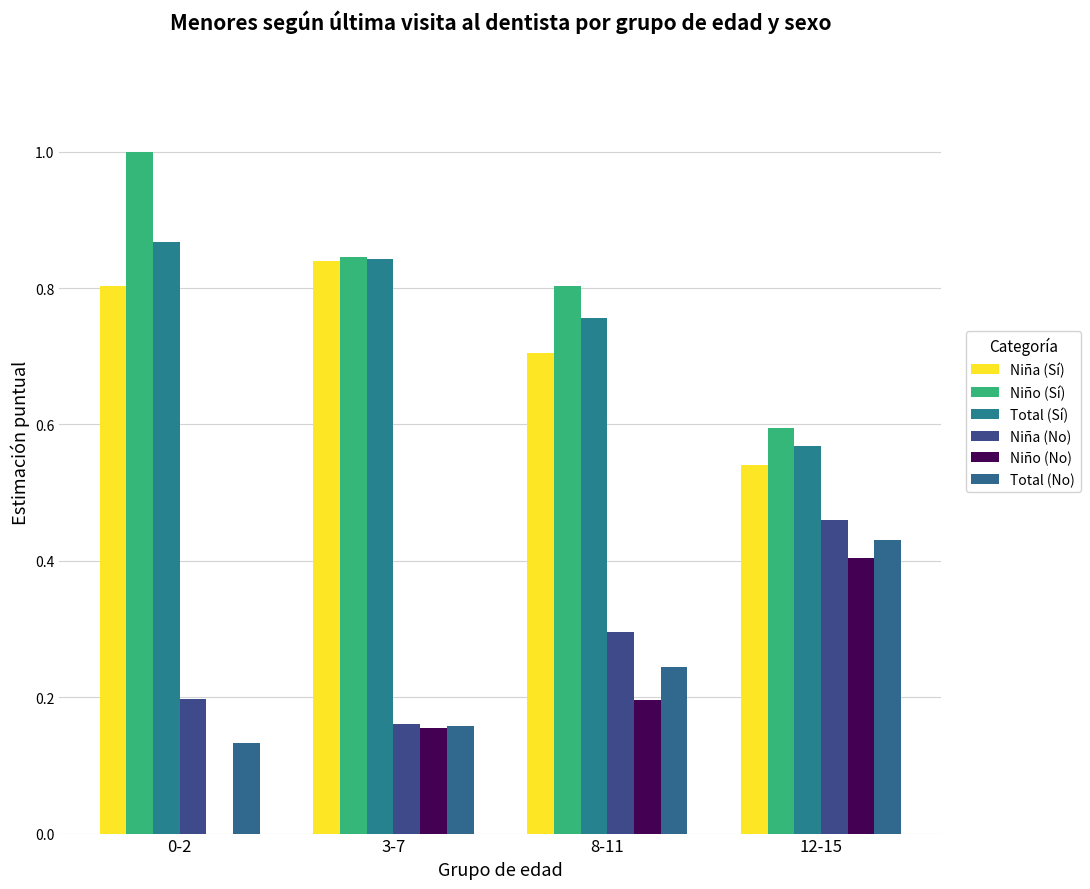

What is the difference between the second highest and second lowest values in the Total (Sí) series?

0.1